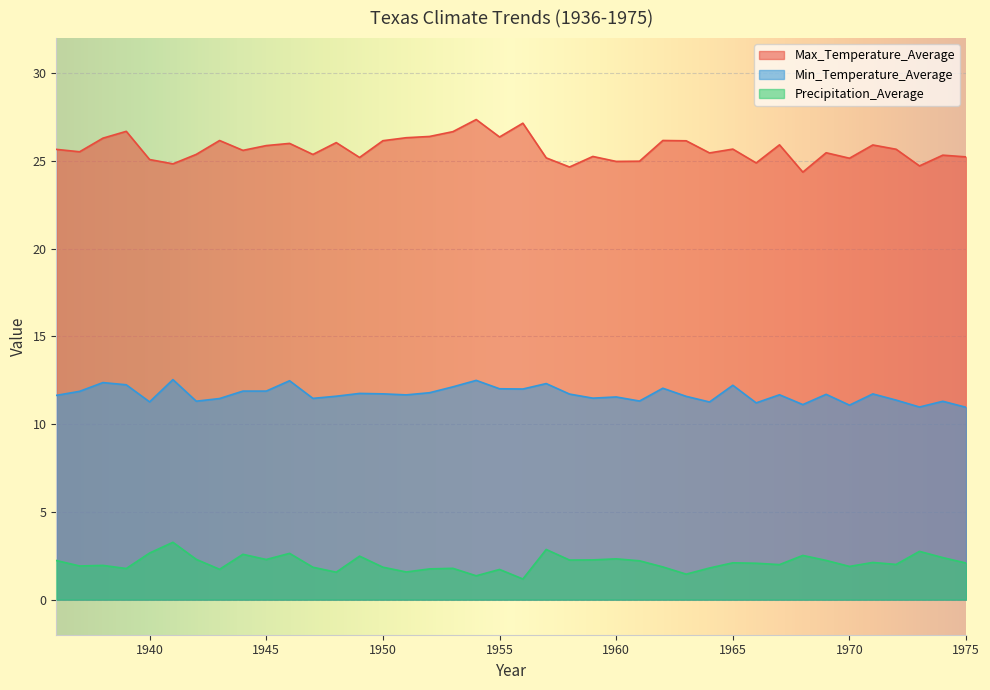

Rank the series by their average value, from lowest to highest.

Precipitation_Average, Min_Temperature_Average, Max_Temperature_Average